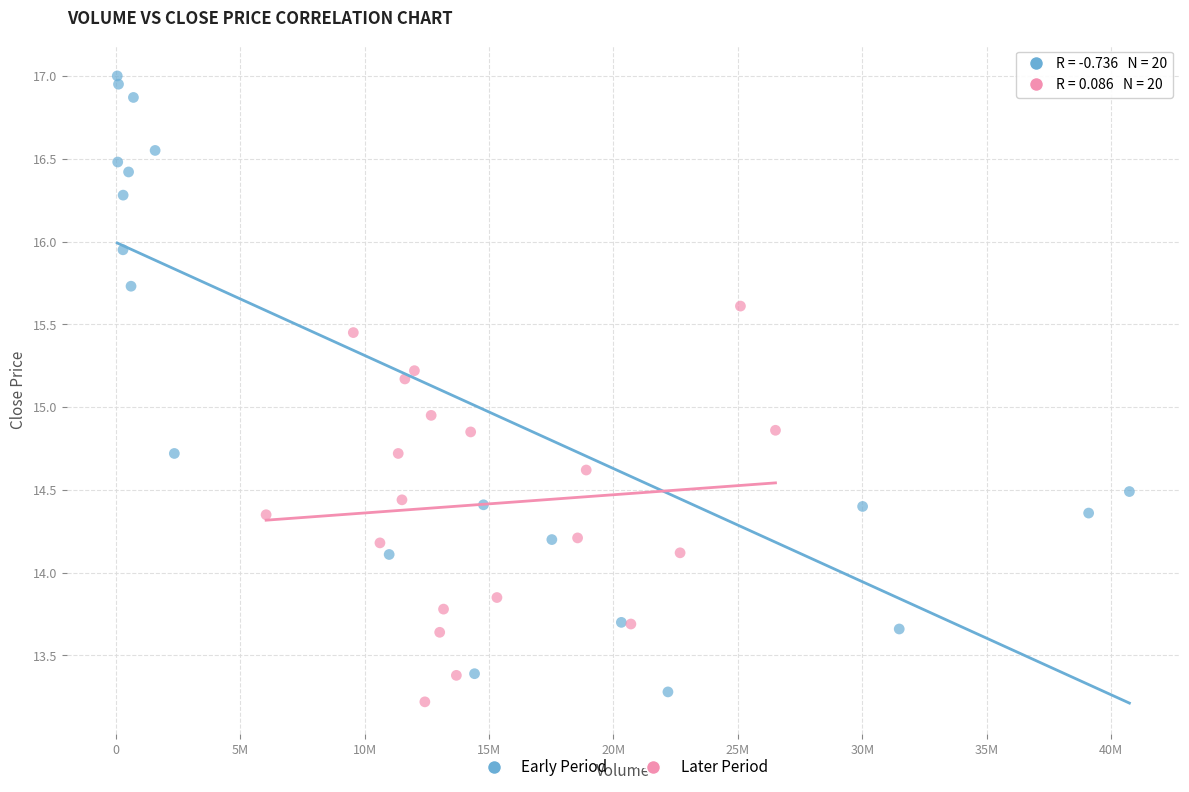

Which series has the widest spread of Y values?

Early Period